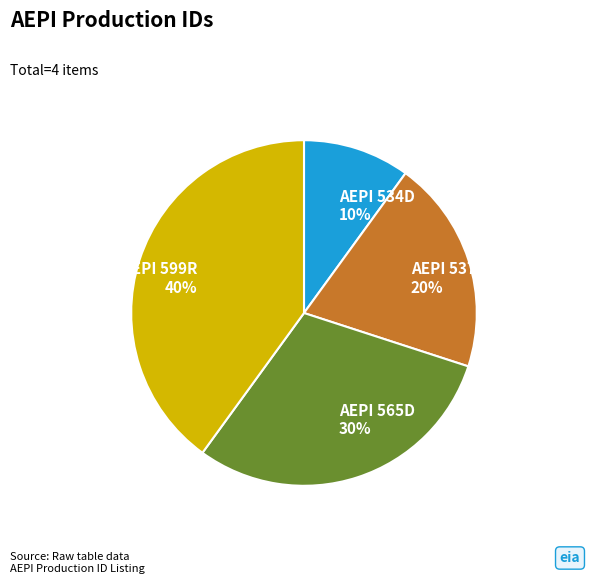

To the nearest percent, what is the combined percentage of AEPI 565D and AEPI 599R?

70%